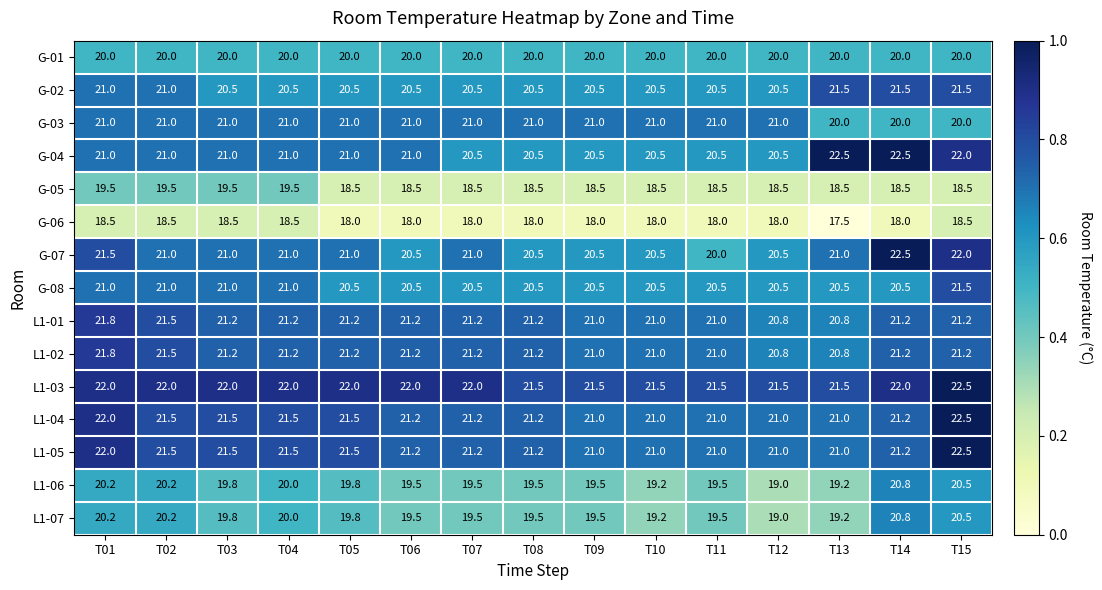

What is the approximate value of L1-06 at T15?

20.5